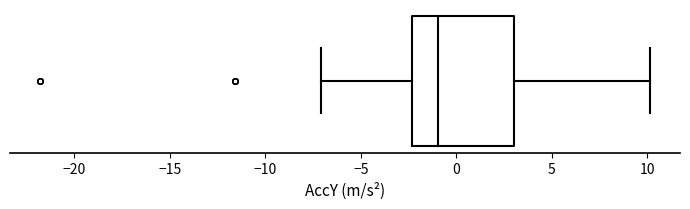

Transcribe this box plot: give where the median line is, the range the box spans, and where the two whiskers end, as read against the x-axis. The values are not printed on the chart, so give them approximately, as read against the axis.

median -1.0, box -2.5 to 3.0, whiskers -7.0 to 10.0